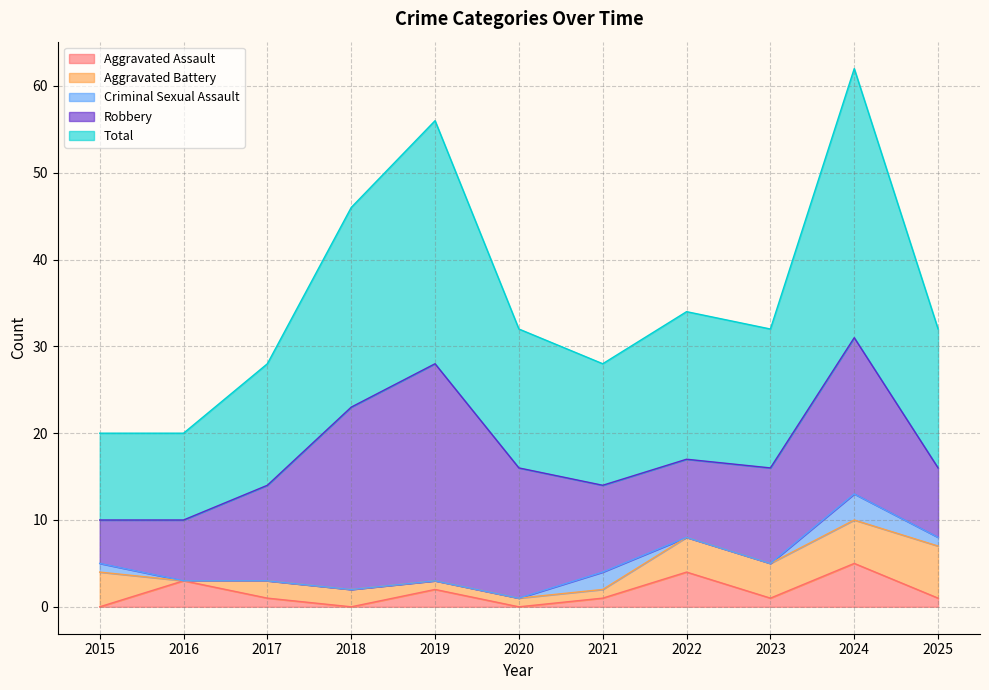

What is the sum of all Criminal Sexual Assault values?

7